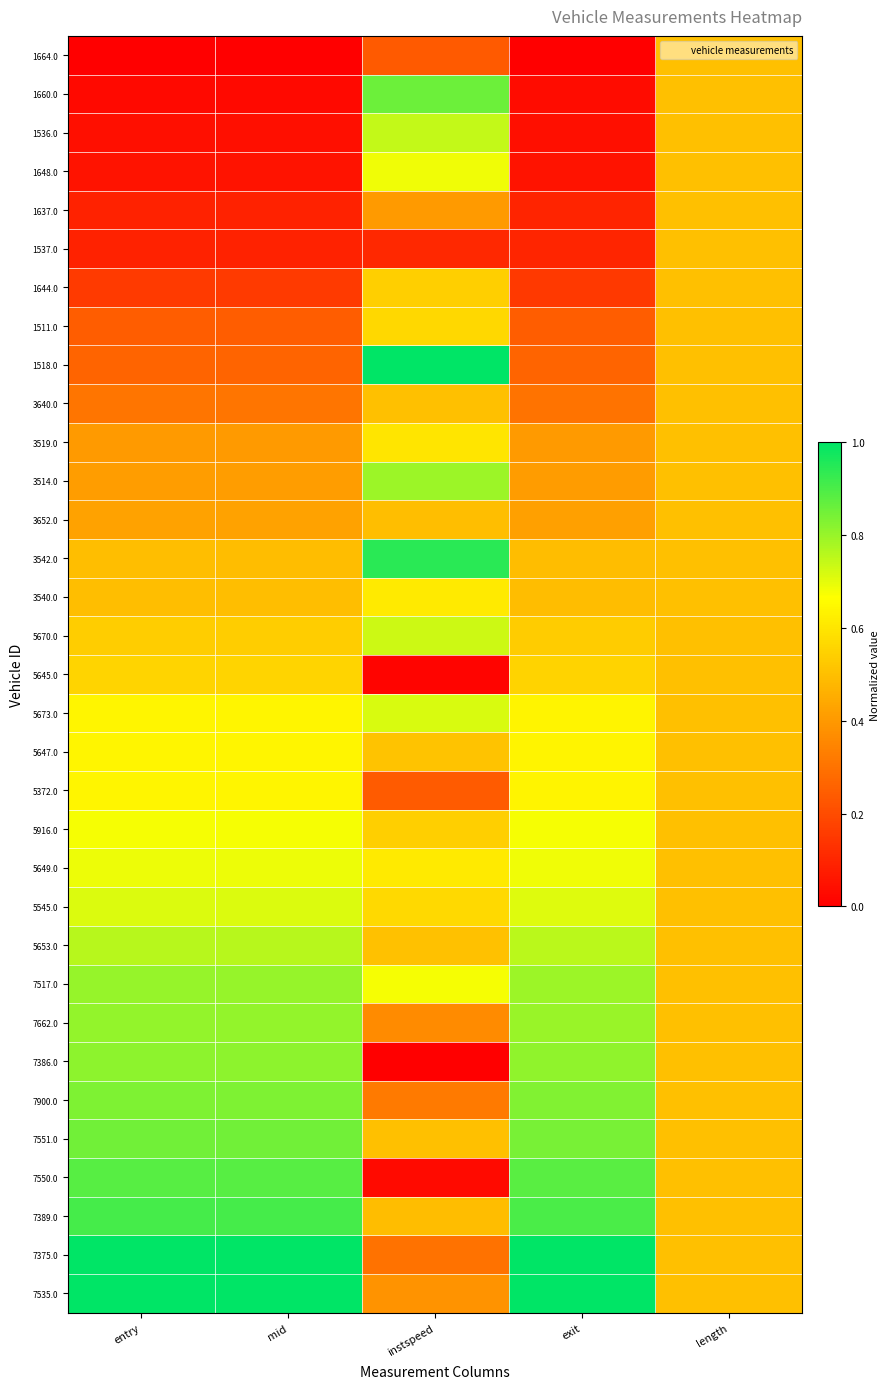

Which series changed the most between mid and instspeed?

7550.0